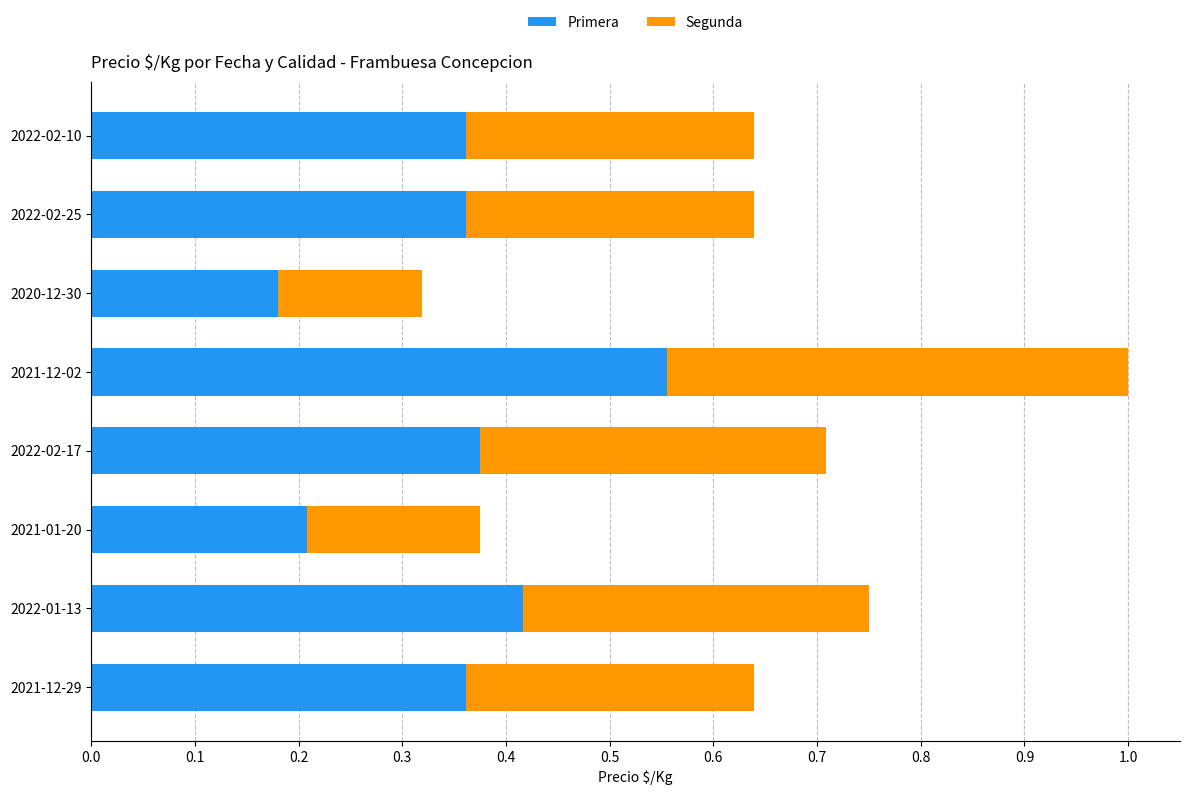

At which category is the sum across all series the highest?

2021-12-02